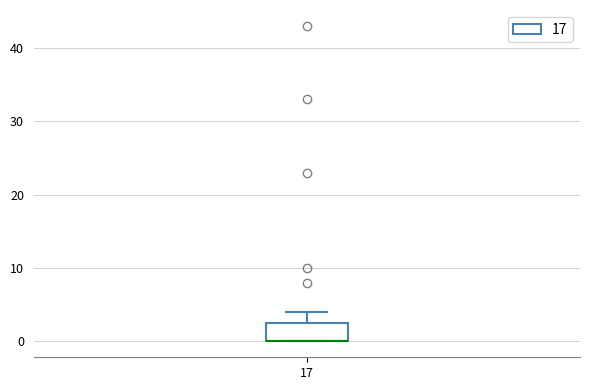

Where does the upper whisker of the box at x = 17 end on the y-axis? The values are not printed on the chart, so give them approximately, as read against the axis.

4